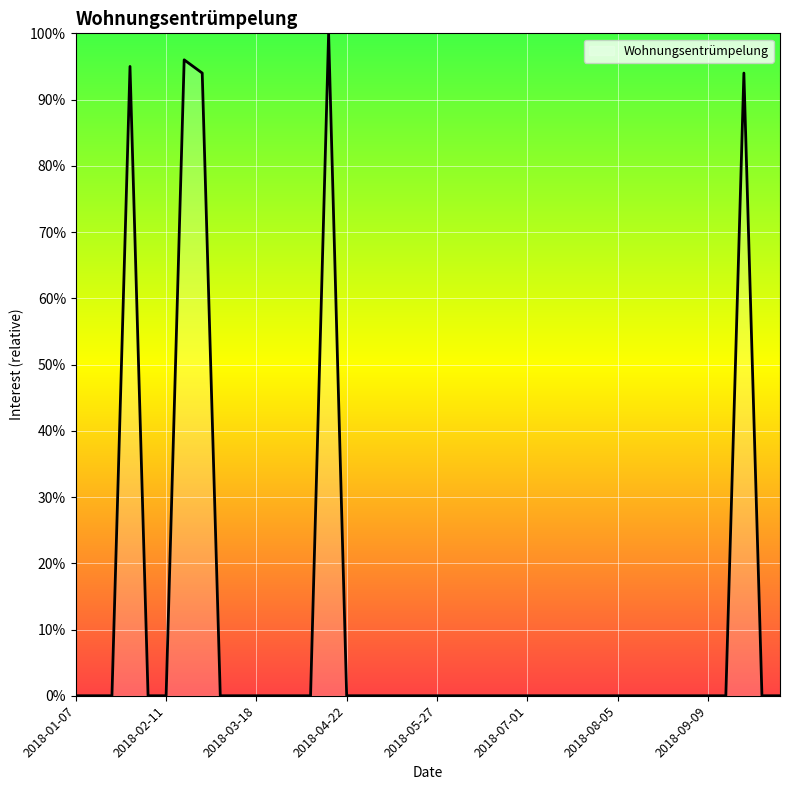

How many distinct data groups are displayed?

1